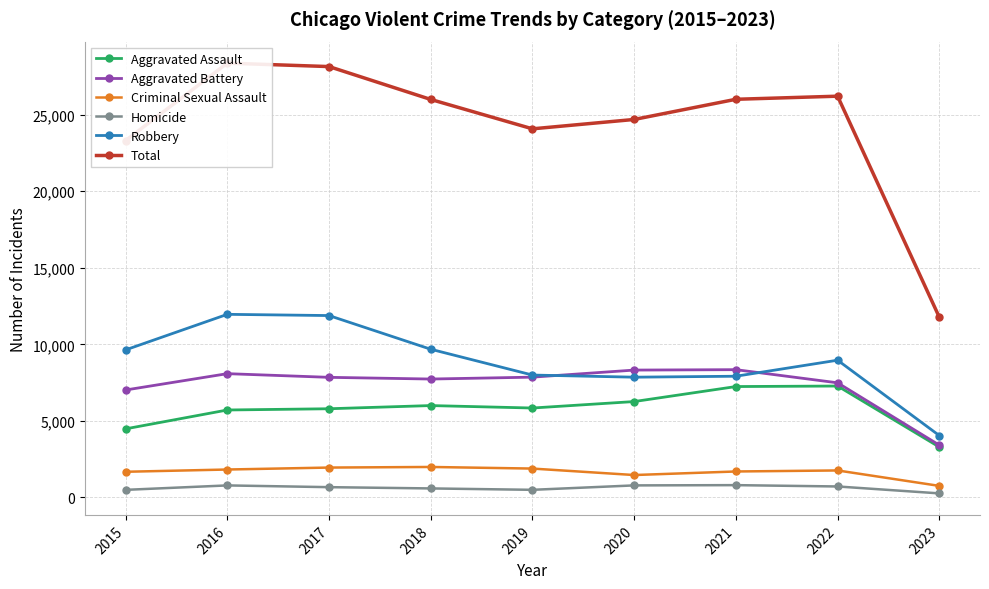

Which series has the largest total across all categories?

Total